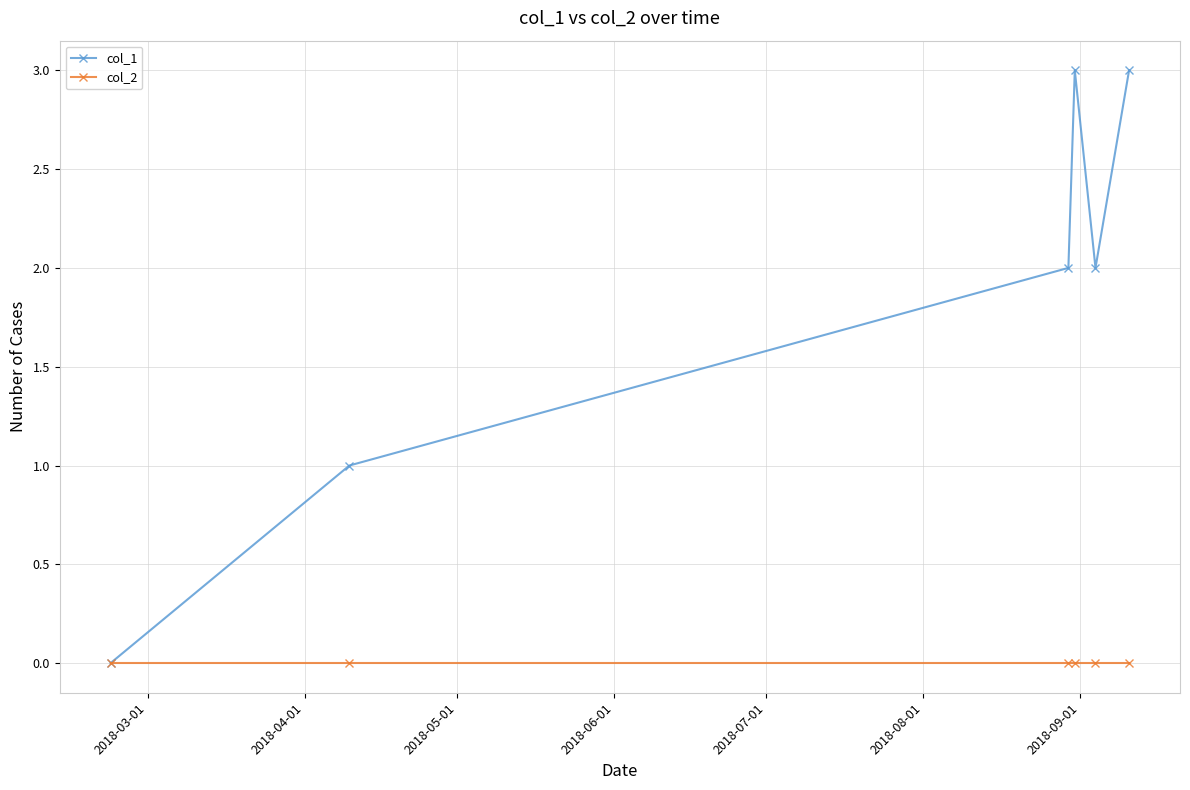

True or false: col_1 has more than 2 points higher than both neighbors.

False